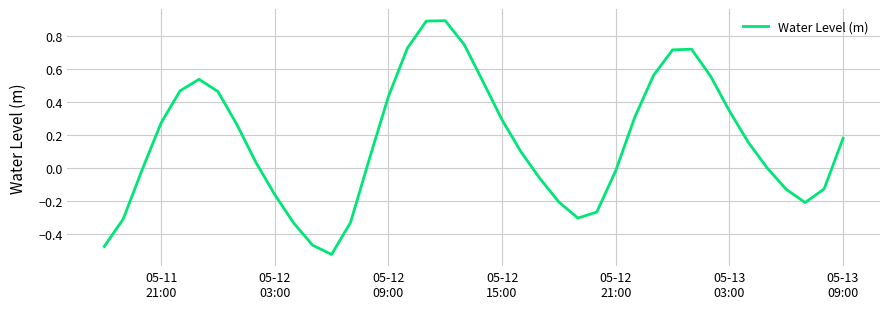

What is the maximum value shown in the chart?

0.9